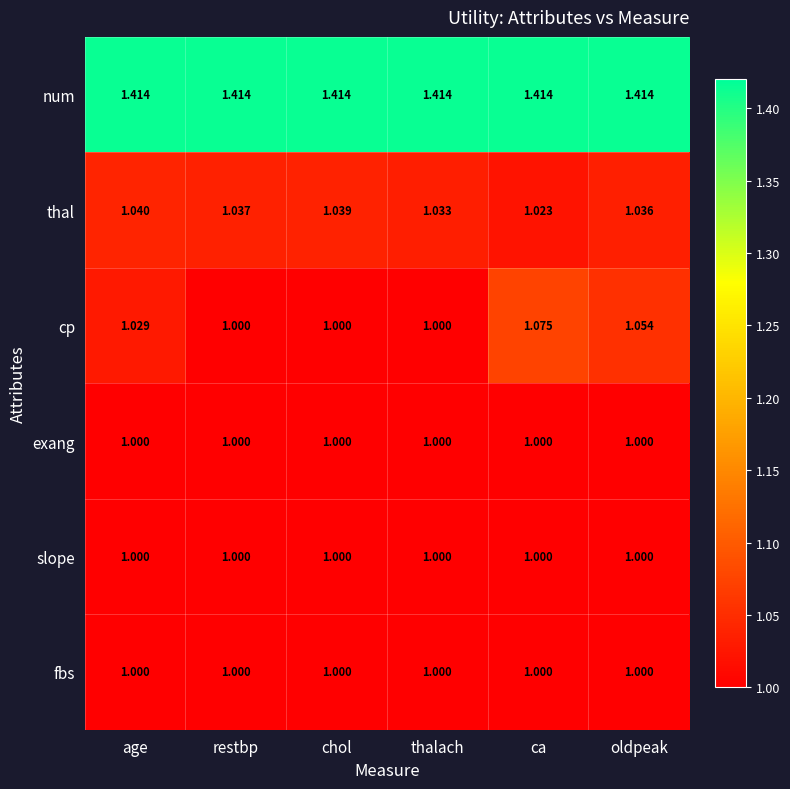

At which category is the sum across all series the highest?

ca